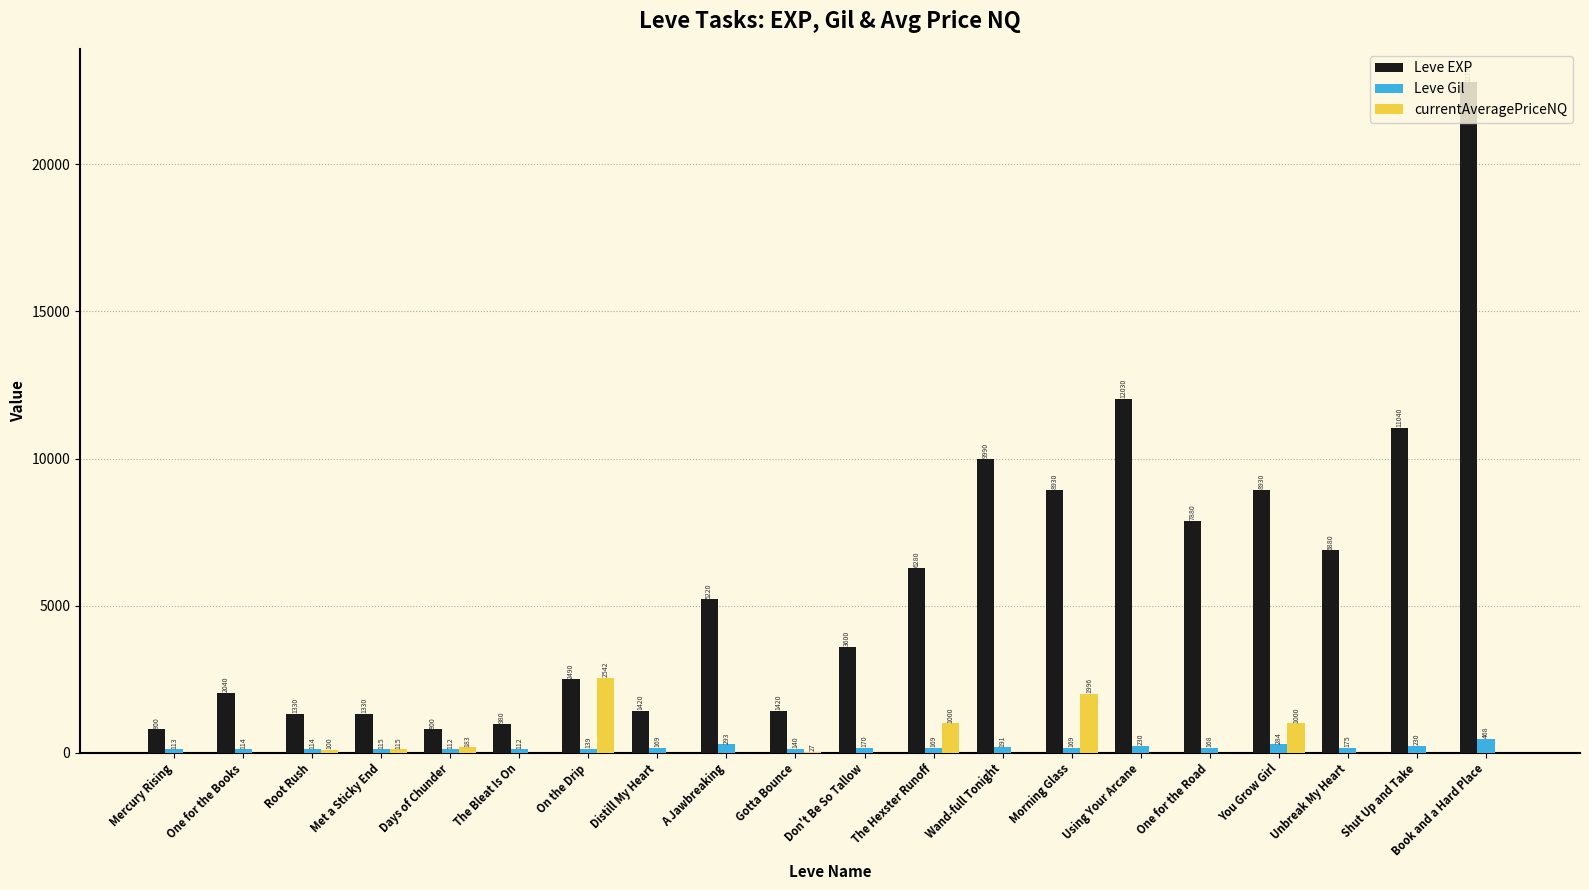

What is the greatest value displayed?

22790